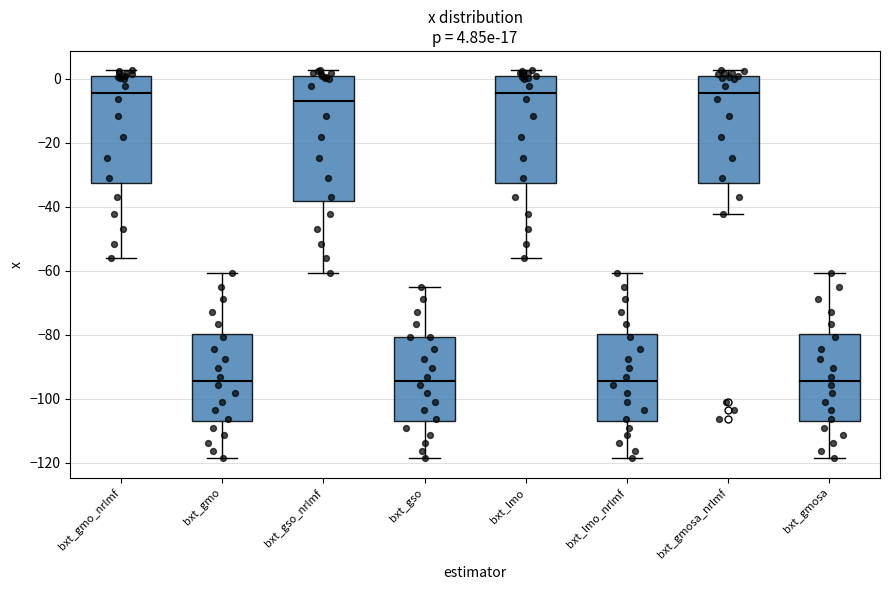

Which box is the tallest, from its lower edge to its upper edge?

bxt_gso_nrlmf